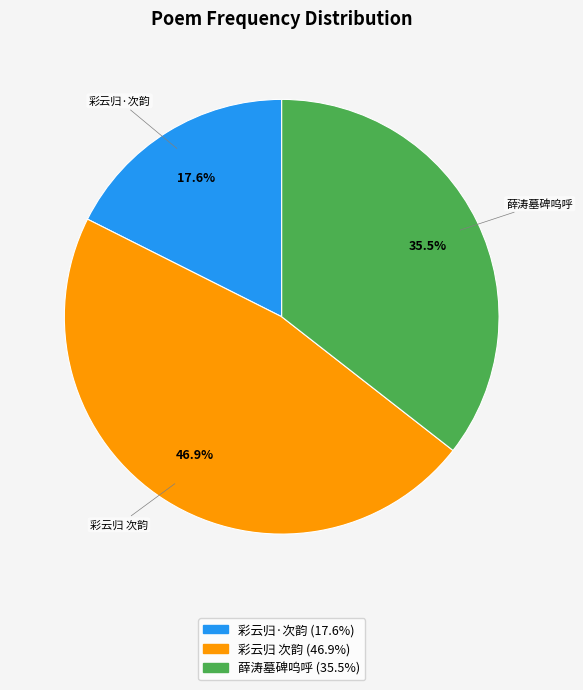

Which slice is the largest?

彩云归 次韵